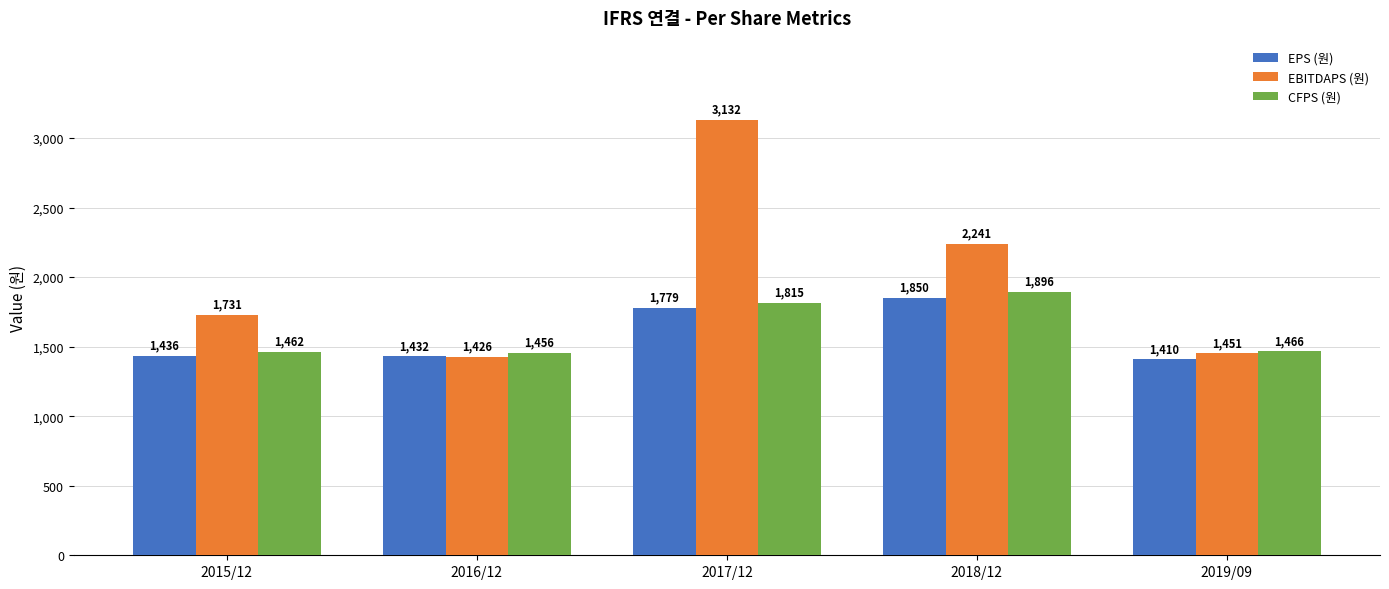

Which series has the largest total across all categories?

EBITDAPS (원)